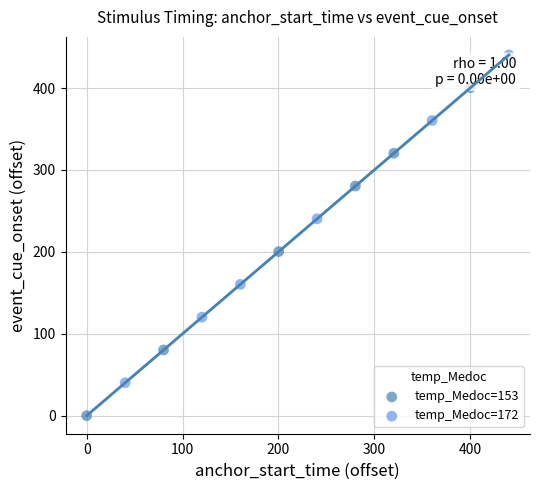

Which series has the largest Y range (max minus min)?

temp_Medoc=153